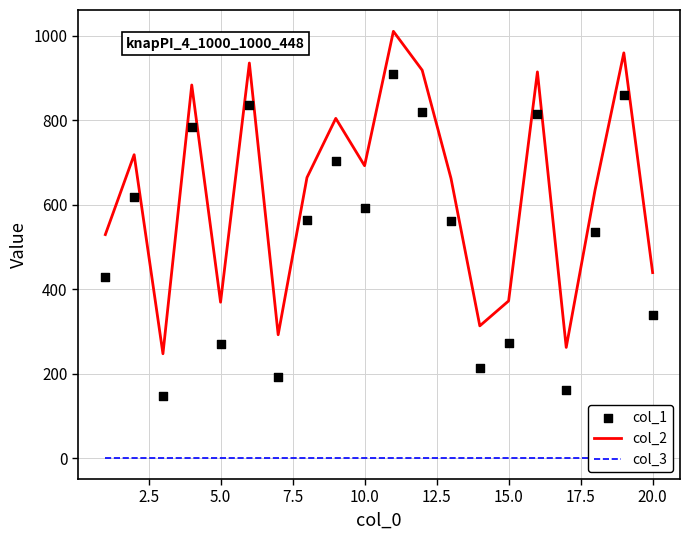

The value of col_2 at 15.0 is 608. True or false?

False